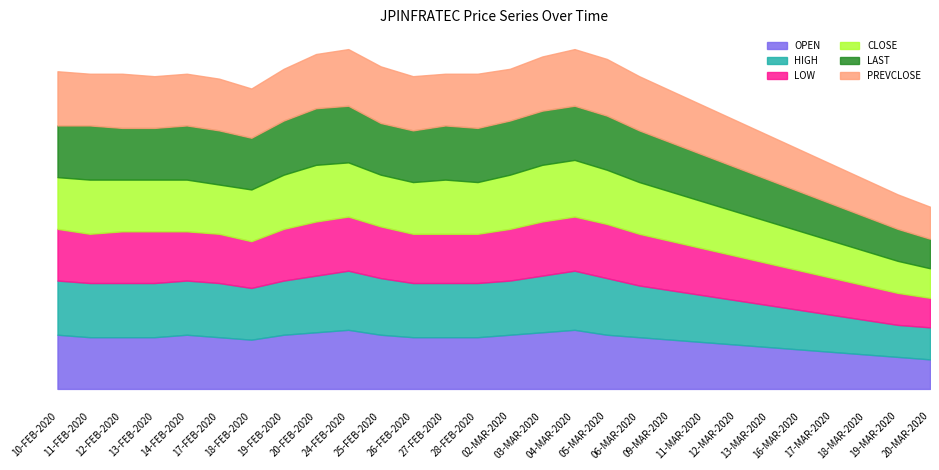

True or false: PREVCLOSE and CLOSE cross at least once.

True